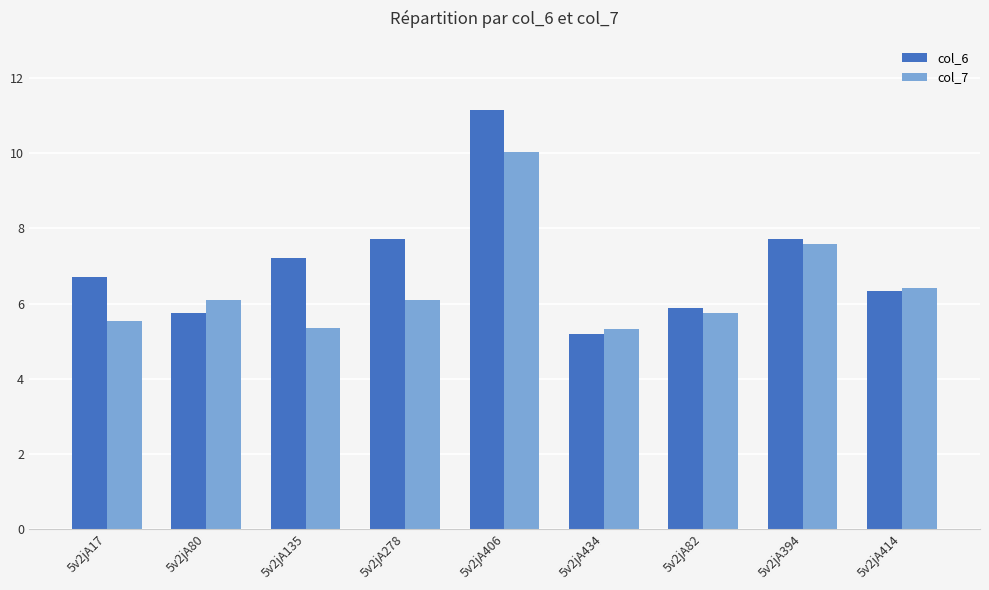

Which series has the largest total across all categories?

col_6